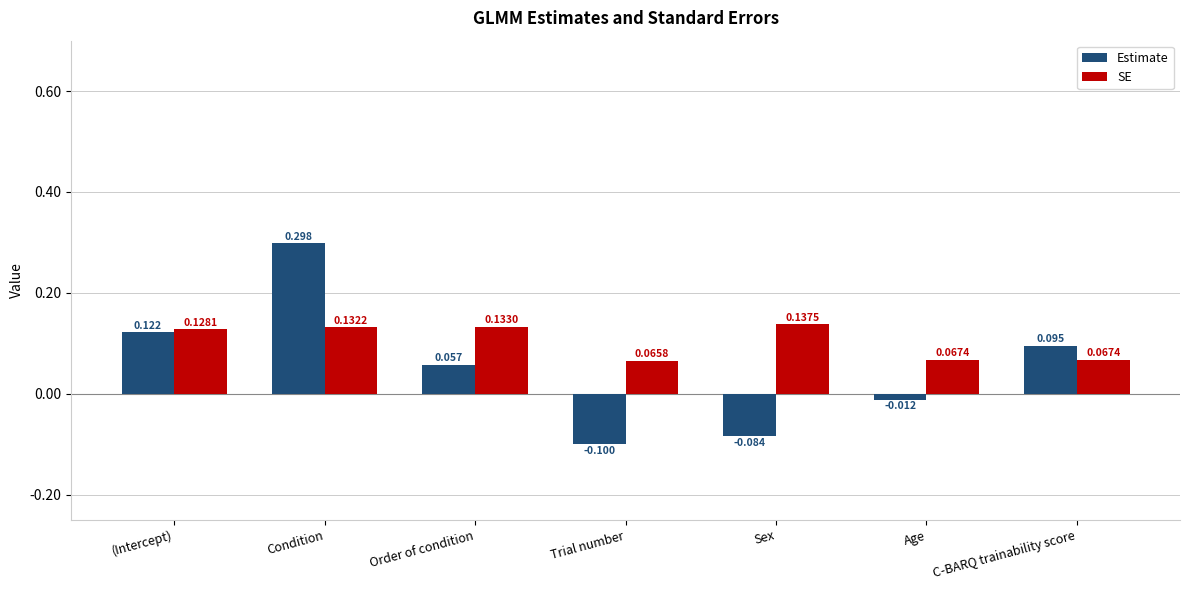

List the labels in order of Estimate value, smallest first.

Trial number, Sex, Age, Order of condition, C-BARQ trainability score, (Intercept), Condition